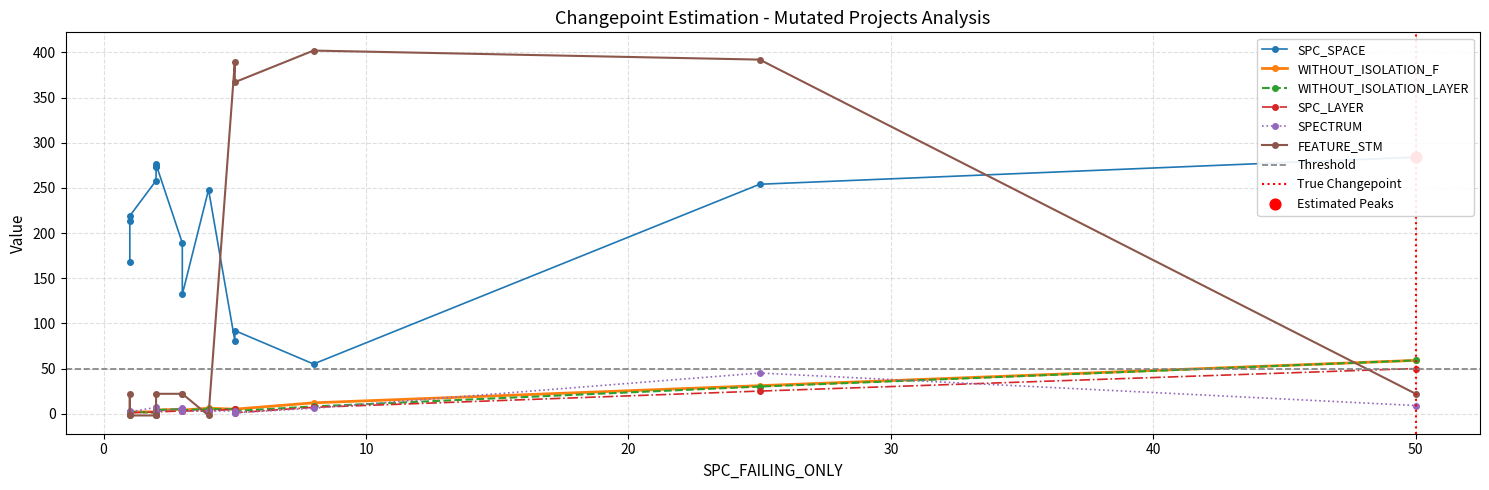

Which series has the widest spread of Y values?

FEATURE_STM